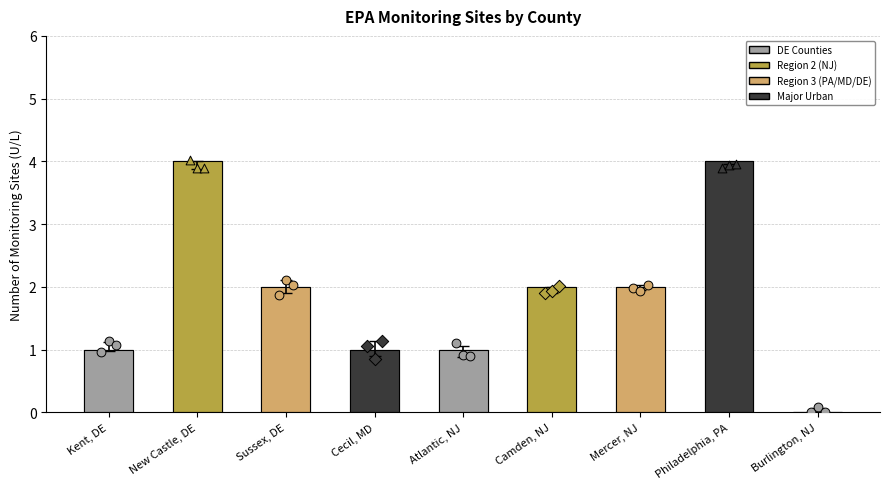

At which category is the sum across all series the highest?

Philadelphia